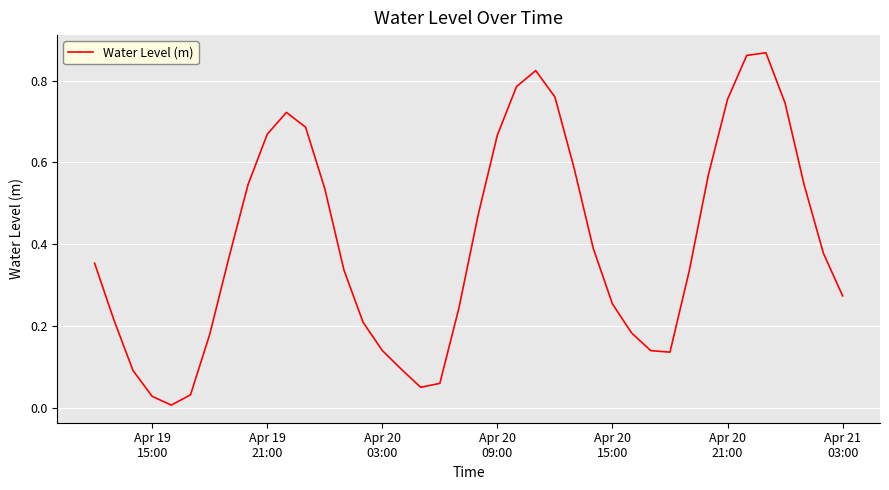

Reading left to right, list all the values displayed in this chart.

0.4	0.2	0.1	0.0	0.0	0.0	0.2	0.4	0.5	0.7	0.7	0.7	0.5	0.3	0.2	0.1	0.1	0.1	0.1	0.2	0.5	0.7	0.8	0.8	0.8	0.6	0.4	0.3	0.2	0.1	0.1	0.3	0.6	0.8	0.9	0.9	0.7	0.5	0.4	0.3